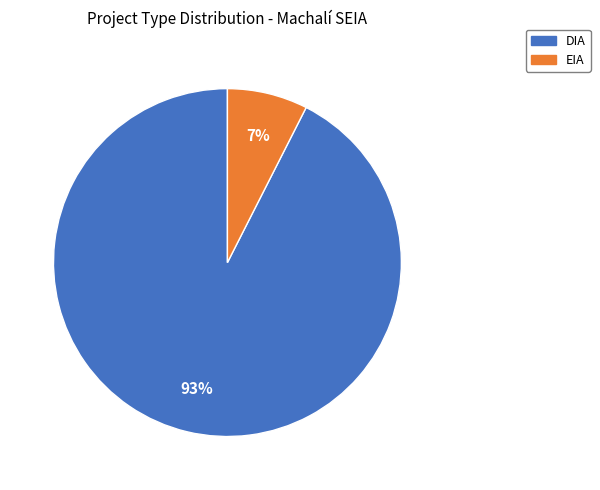

Which slice is the largest?

DIA